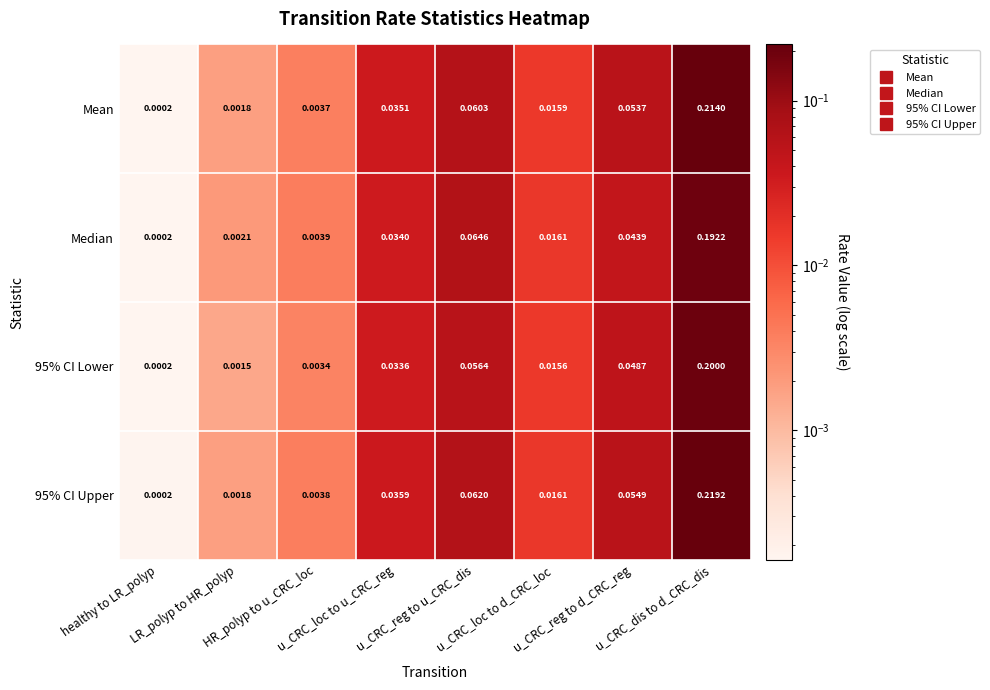

What is the greatest value displayed?

0.2